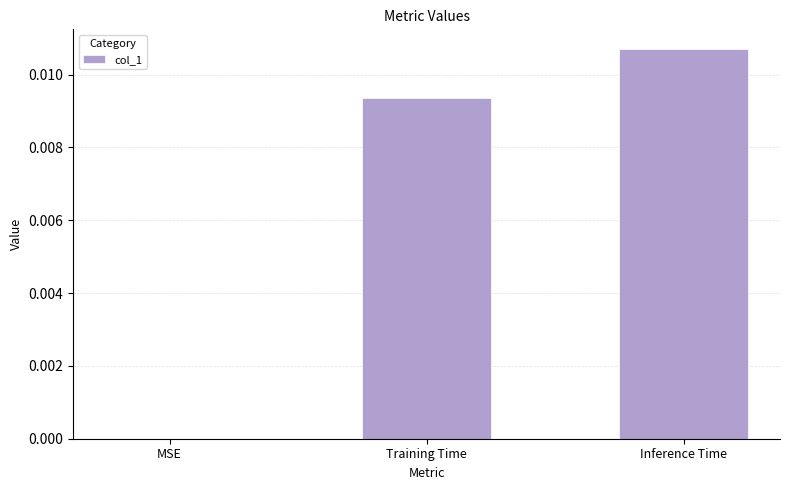

Where is the data nearest to the value 0?

MSE